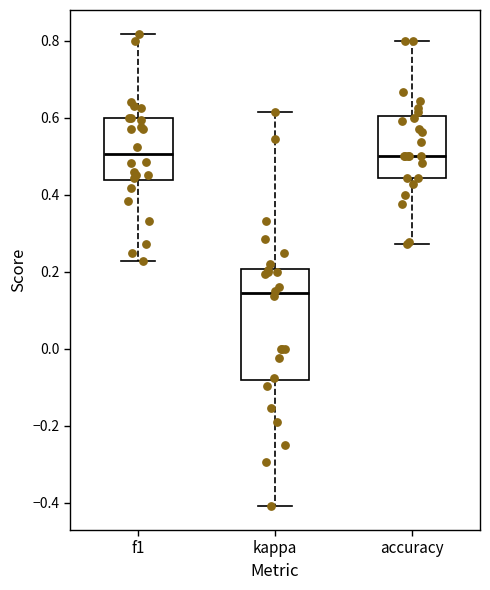

Which box is the tallest, from its lower edge to its upper edge?

kappa